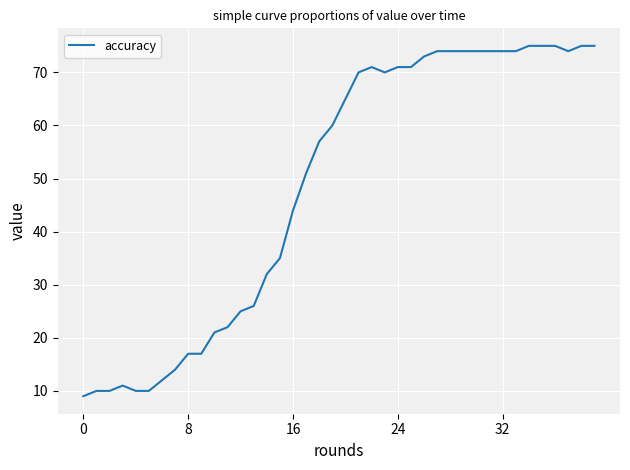

How many lines are shown in the chart?

1